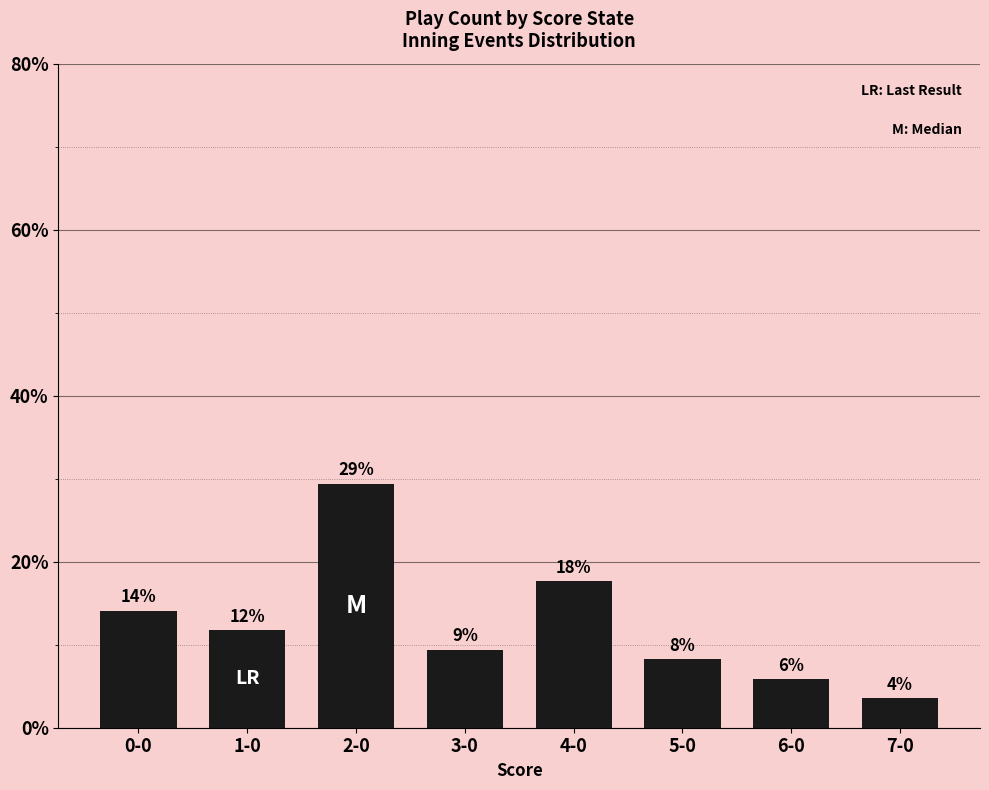

What is the minimum value shown in the chart?

3.5